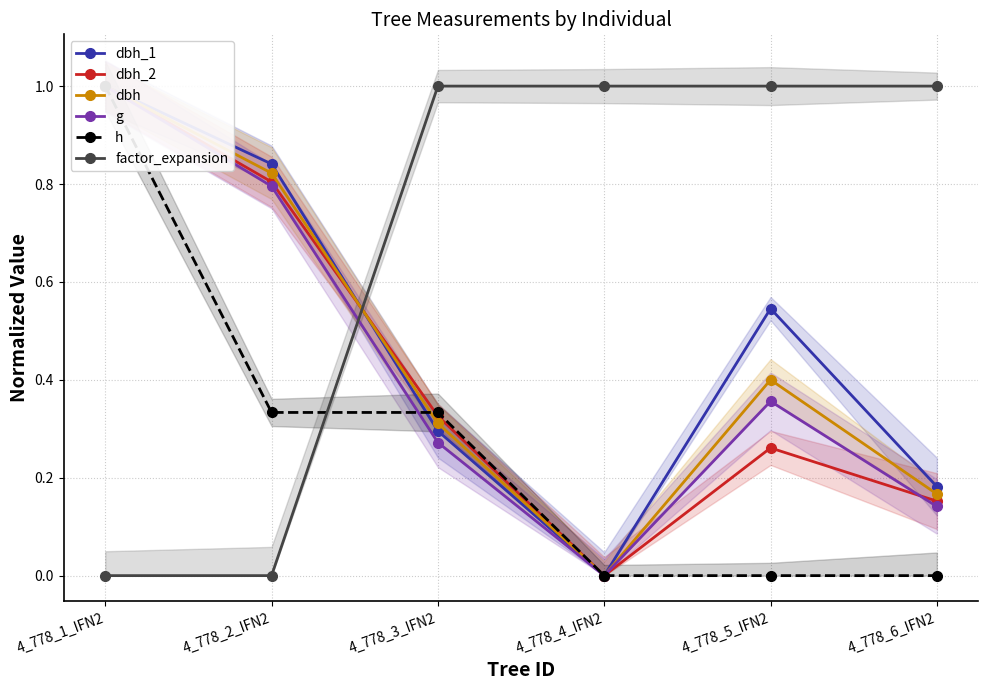

Which has a higher value, 4_778_2_IFN2 or 4_778_1_IFN2?

4_778_1_IFN2